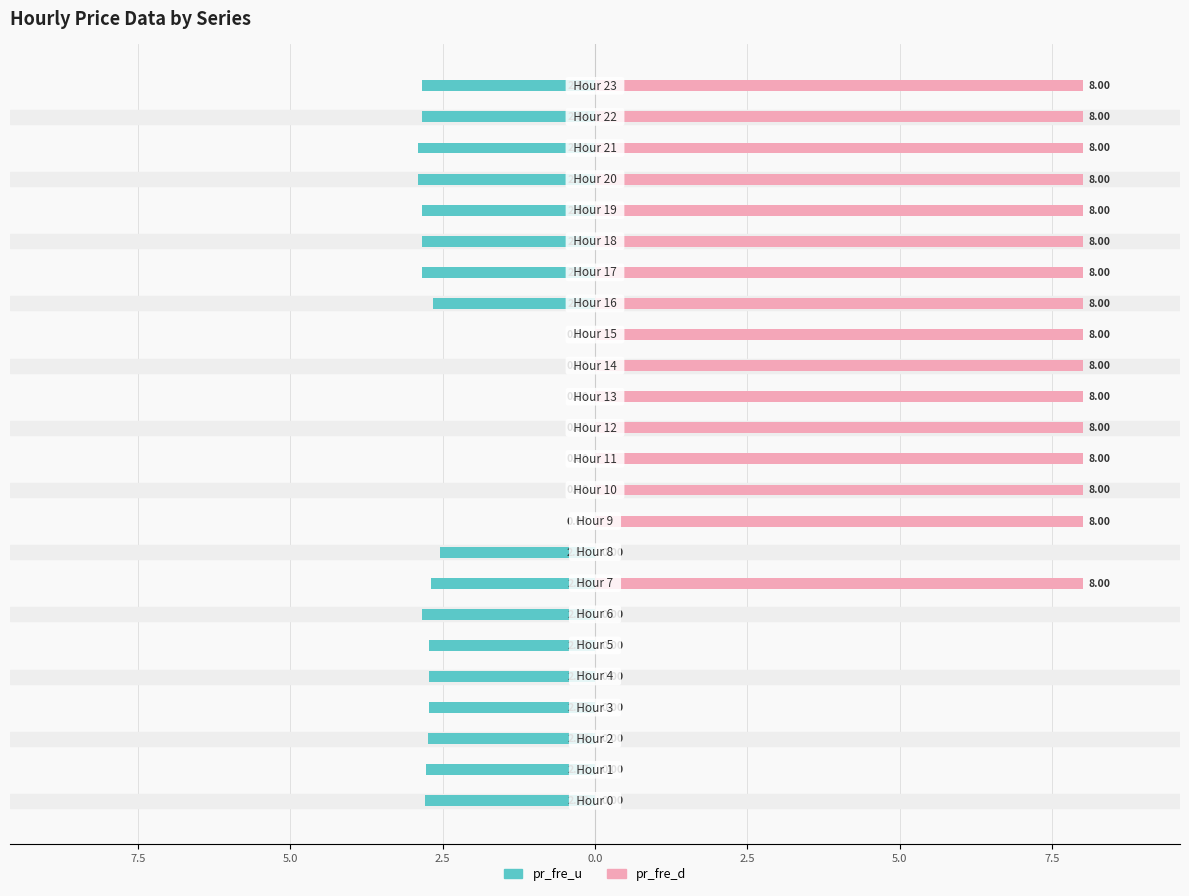

How many bars are there in total?

48